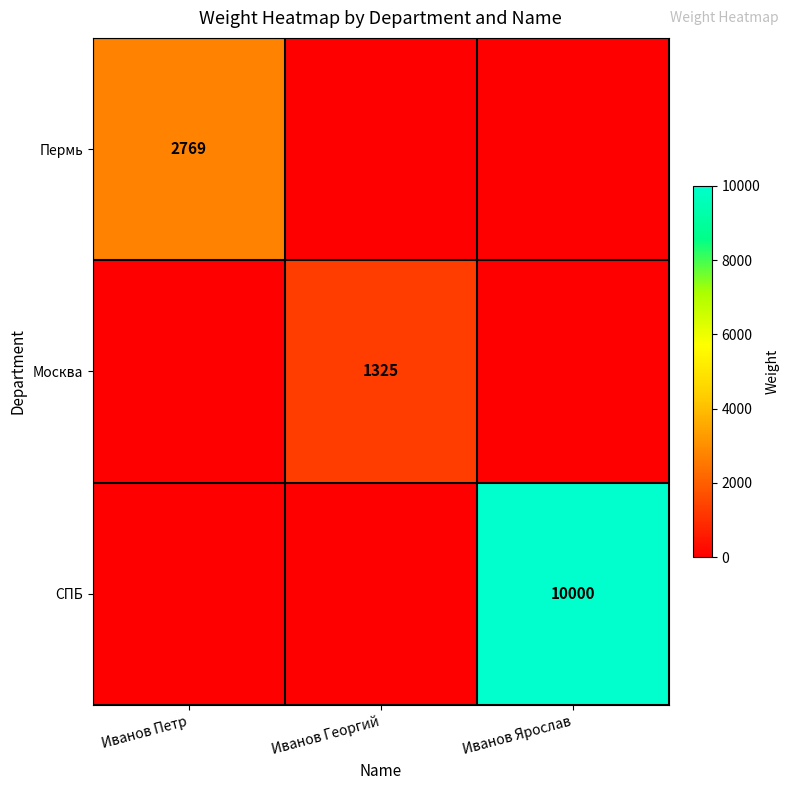

Is the value of СПБ at Иванов Ярослав greater than the value of Пермь at Иванов Петр?

Yes